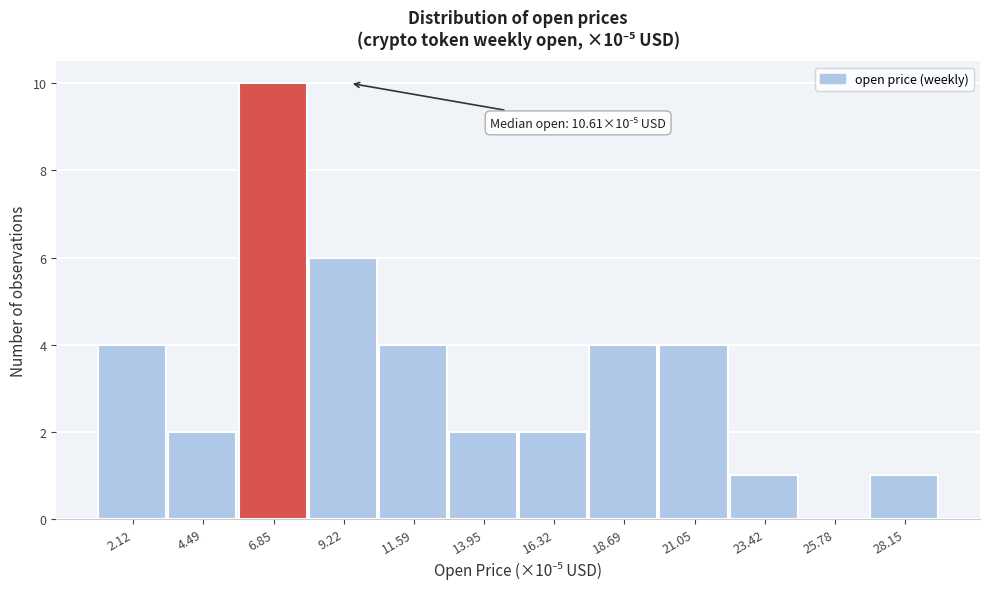

Reading right to left, extract all data points from this chart.

28.15=1	25.78=0	23.42=1	21.05=4	18.69=4	16.32=2	13.95=2	11.59=4	9.22=6	6.85=10	4.49=2	2.12=4